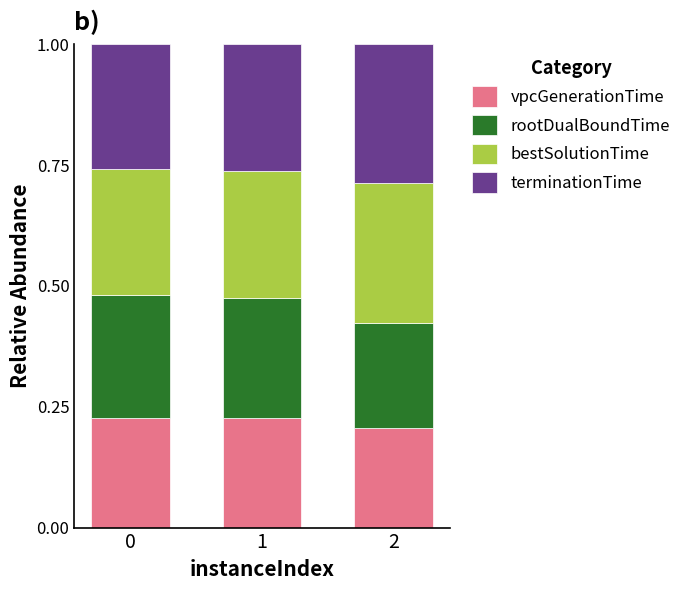

True or false: vpcGenerationTime has a value of 0.2 at 0.

True